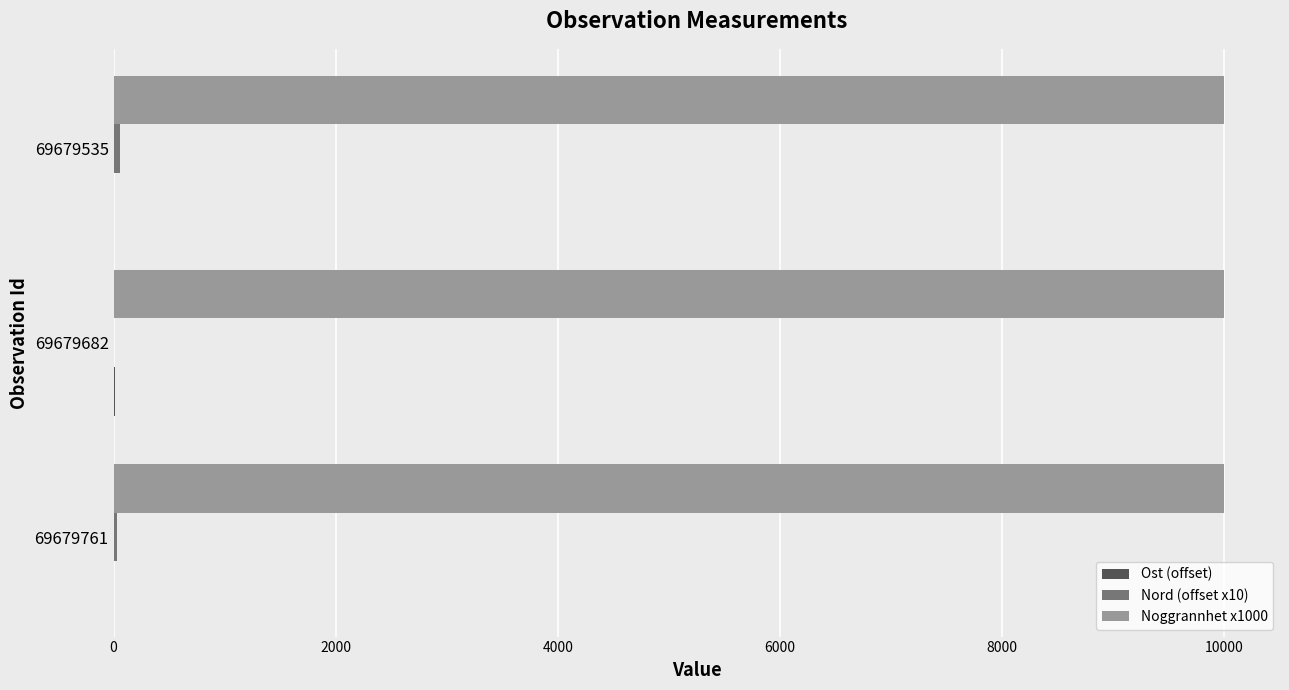

Which series has the largest total across all categories?

Noggrannhet x1000